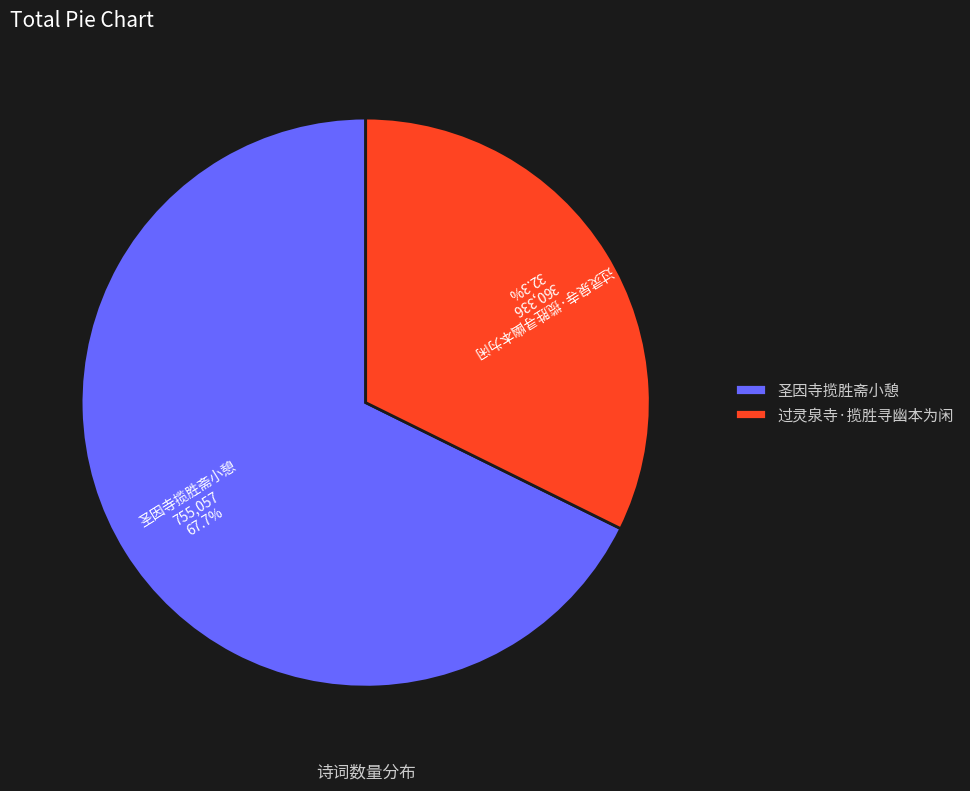

Do 过灵泉寺·揽胜寻幽本为闲 and 圣因寺揽胜斋小憩 together represent more than half of the pie?

Yes